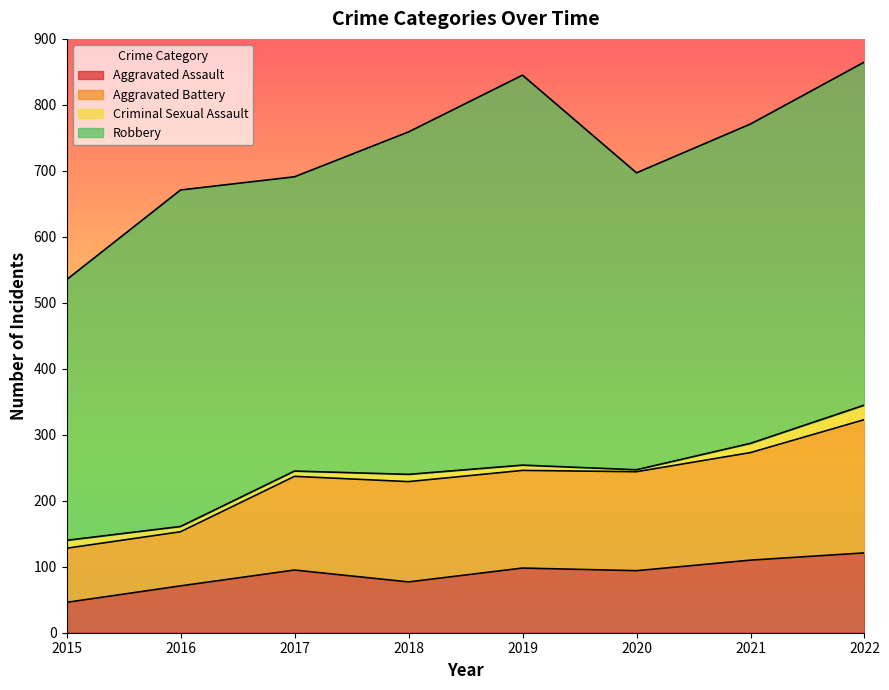

Is it true that Aggravated Battery equals 402 at 2017?

False